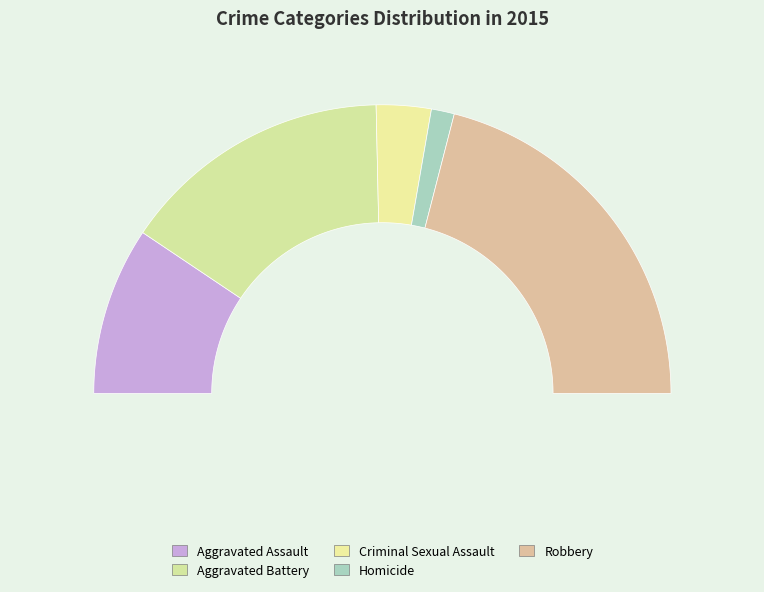

To the nearest percent, what percentage of the pie is Aggravated Battery?

30%